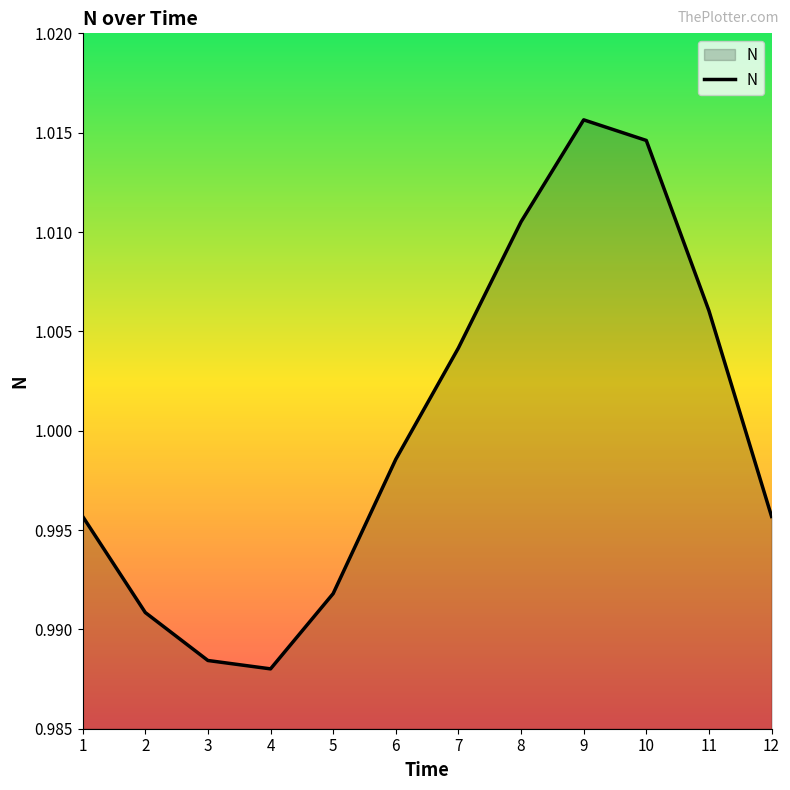

True or false: the data has more than 1 interior local peaks.

False